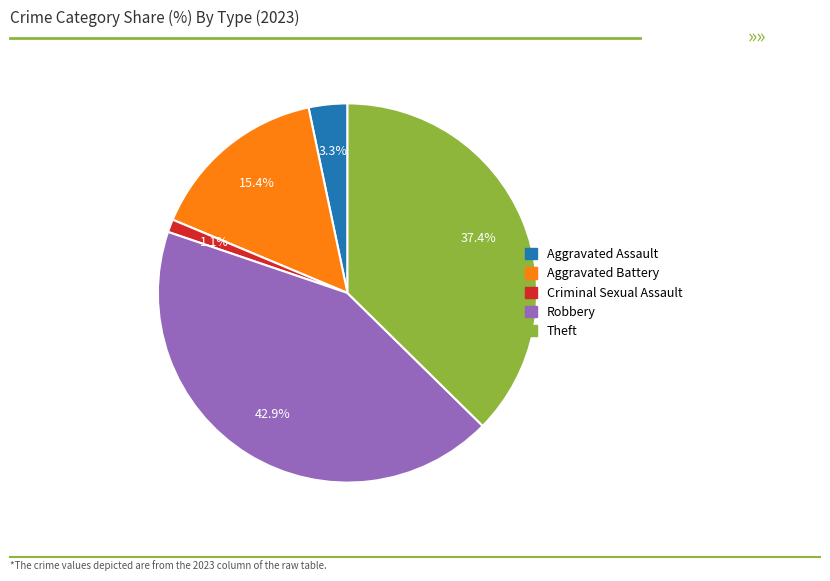

Is there any slice that represents more than half of the pie?

No